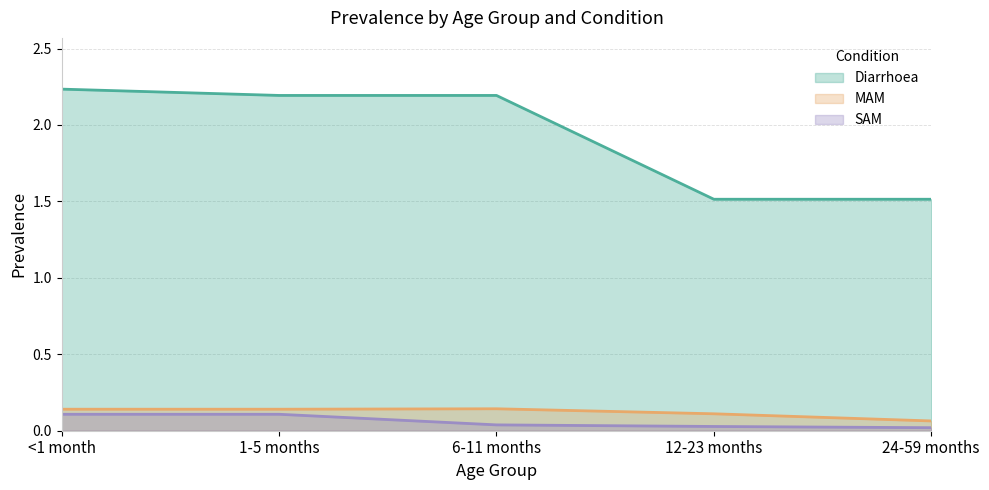

The value of SAM at 12-23 months is 0.0. True or false?

True